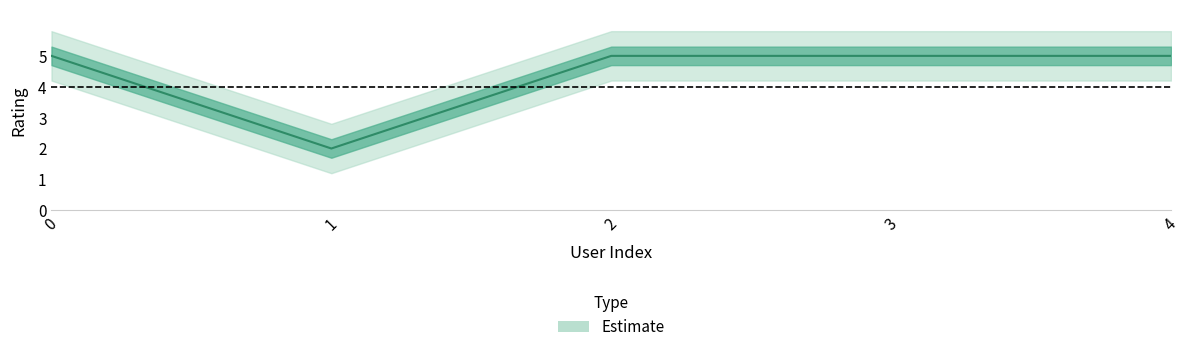

Where is the data nearest to the value 3?

1